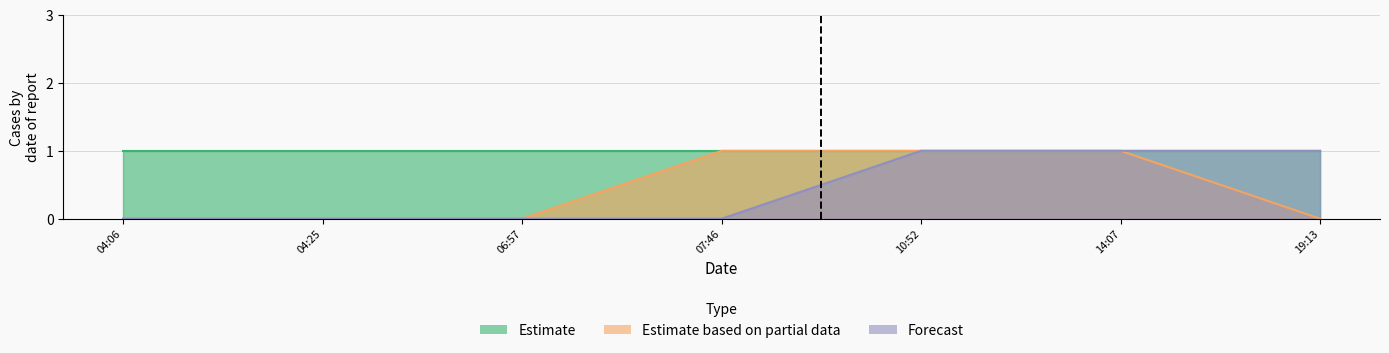

True or false: Estimate based on partial data has a value of 0 at 06:57.

True